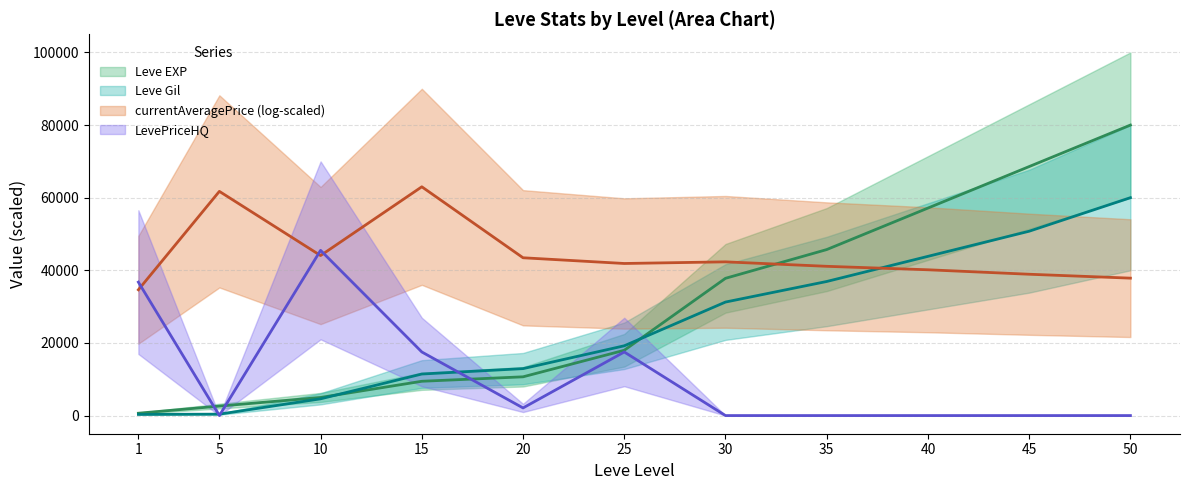

Reading left to right, what are all the values shown in this chart?

Leve EXP: 643.8	2605.7	4986.7	9443.8	10670.5	17981.0	37798.1	45714.3	57142.9	68571.4	80000.0
Leve Gil: 318.5	387.7	4610.8	11441.5	12927.7	19213.8	31260.0	36923.1	43846.2	50769.2	60000.0
LevePriceHQ: 36750.0	0.0	45500.0	17510.5	2100.0	17510.5	0.0	0.0	0.0	0.0	0.0